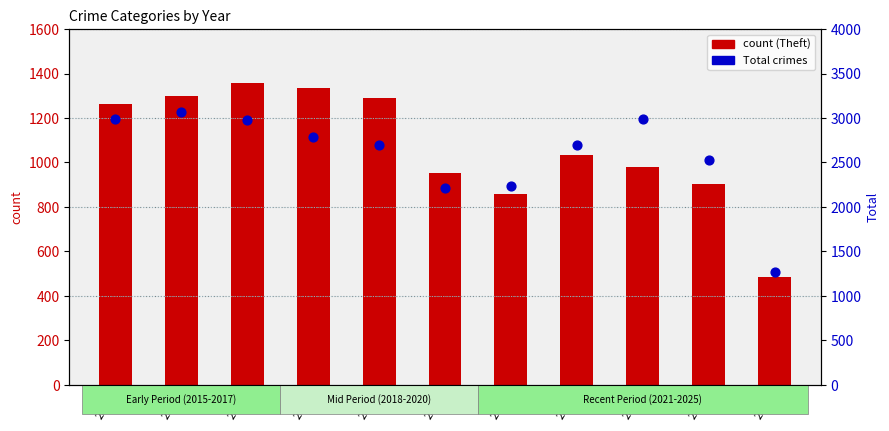

Which series contains the lowest Y value?

count (Theft)